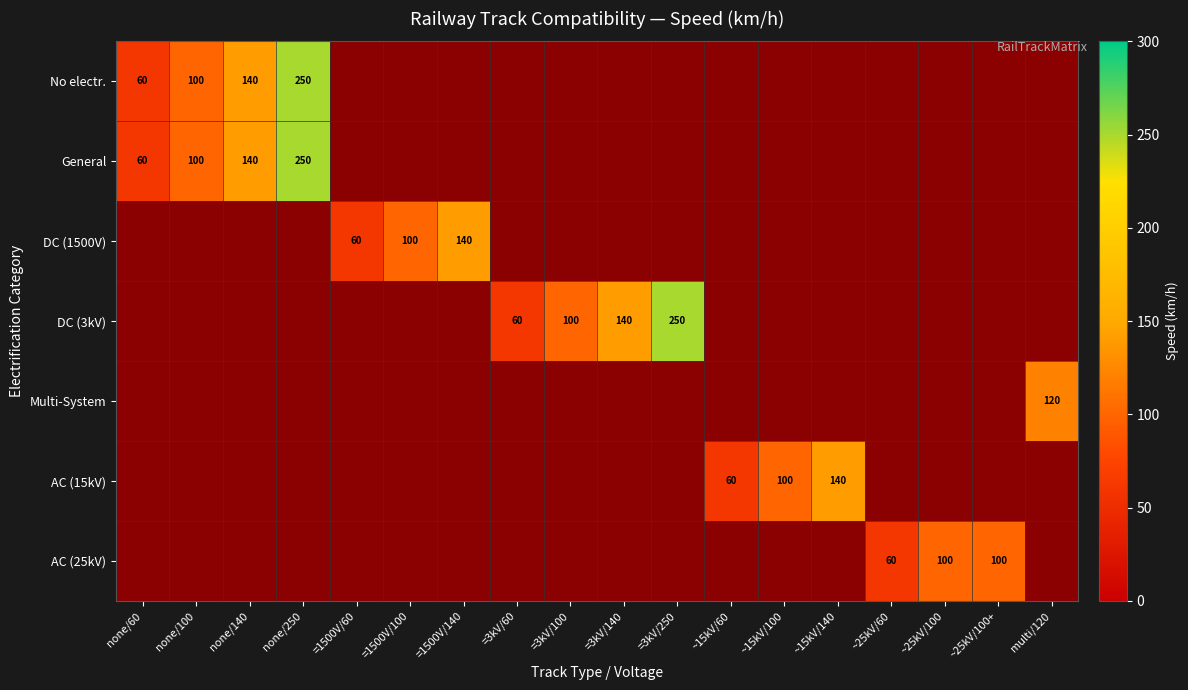

The AC (25kV) series shows 100 at ~25kV/100. True or false?

True